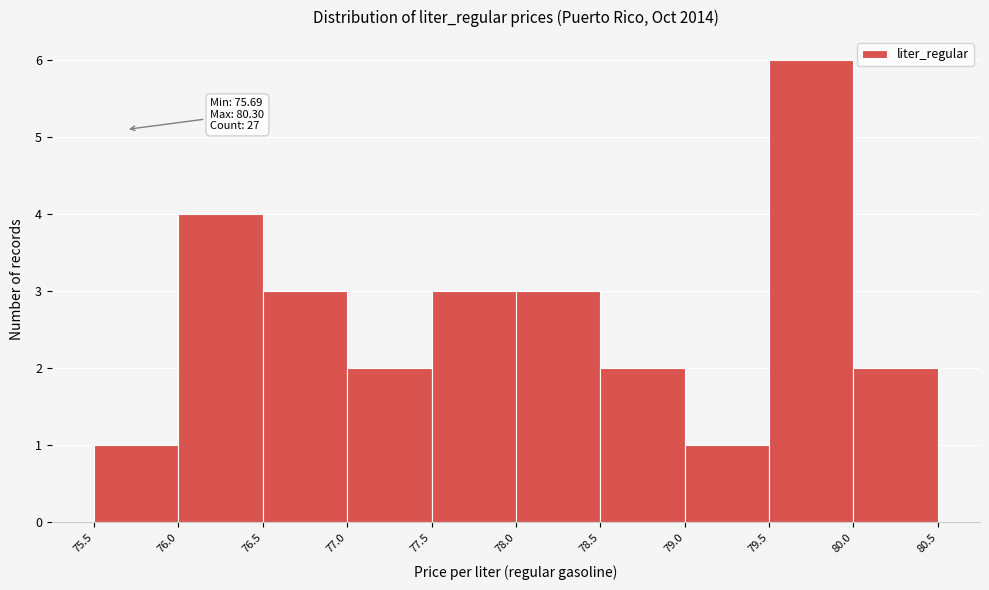

Over which range of the x-axis is the bar tallest?

79.5 to 80.0